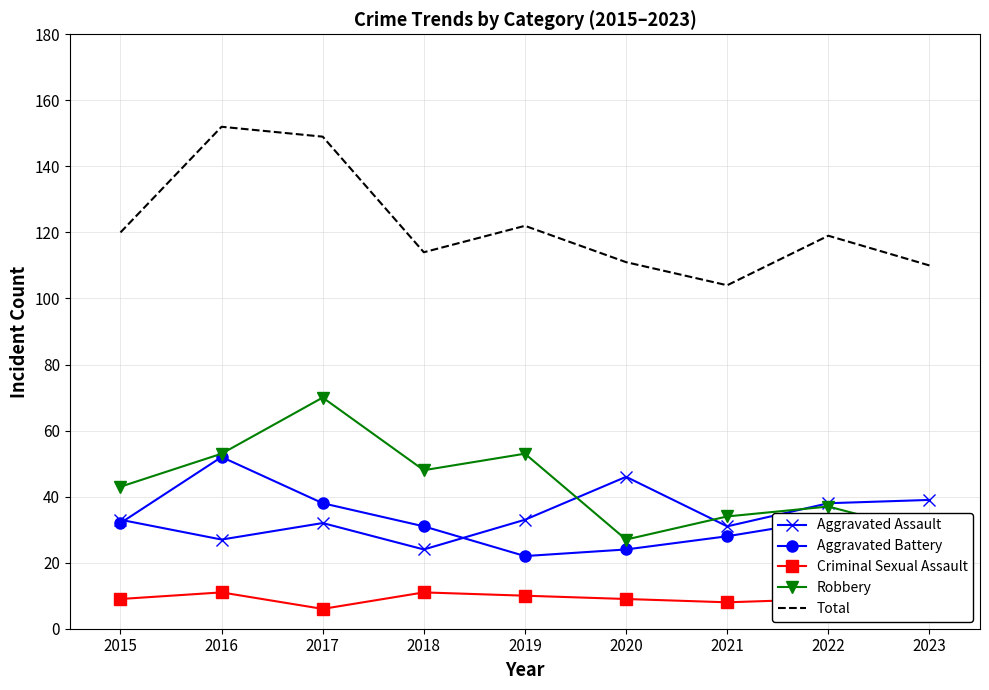

Read the Total value at 2020.

111